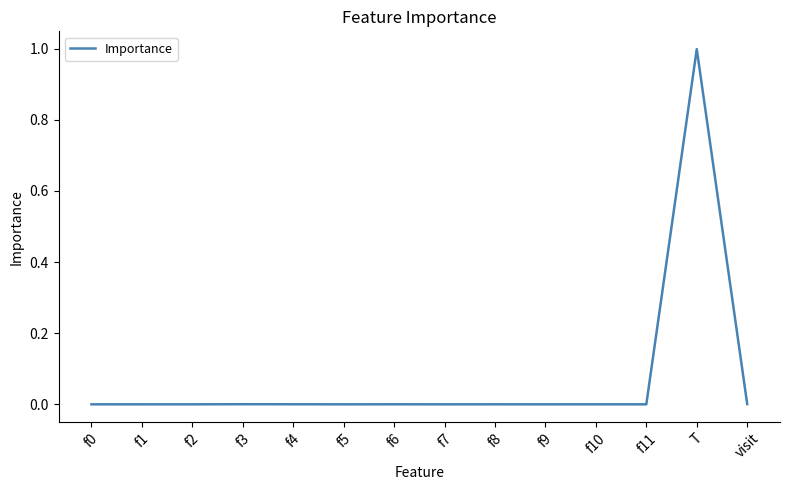

True or false: the data shows 0.7 at f1.

False